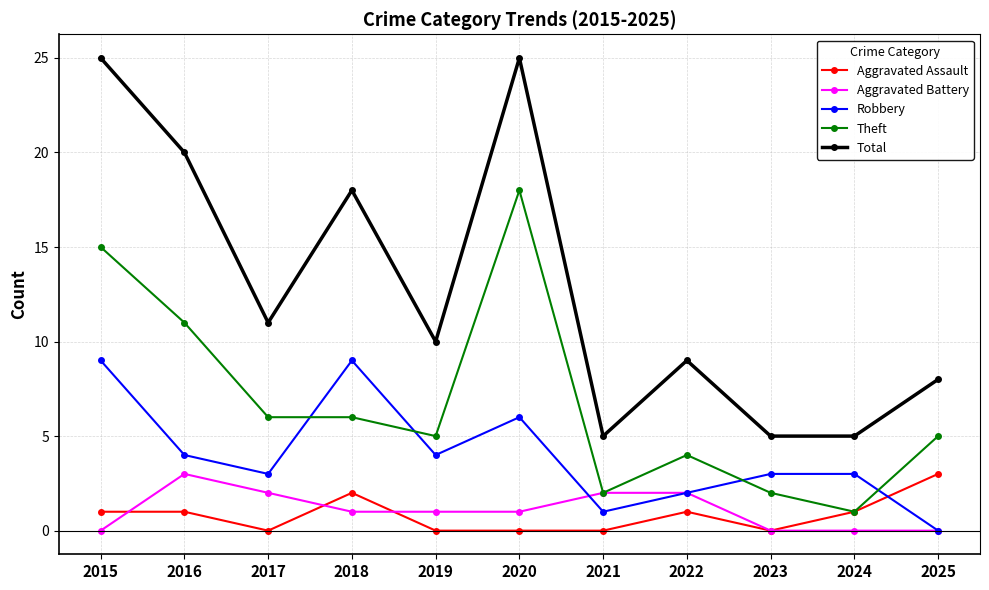

Reading right to left, list all the values displayed in this chart.

Aggravated Assault: 3	1	0	1	0	0	0	2	0	1	1
Aggravated Battery: 0	0	0	2	2	1	1	1	2	3	0
Robbery: 0	3	3	2	1	6	4	9	3	4	9
Theft: 5	1	2	4	2	18	5	6	6	11	15
Total: 8	5	5	9	5	25	10	18	11	20	25